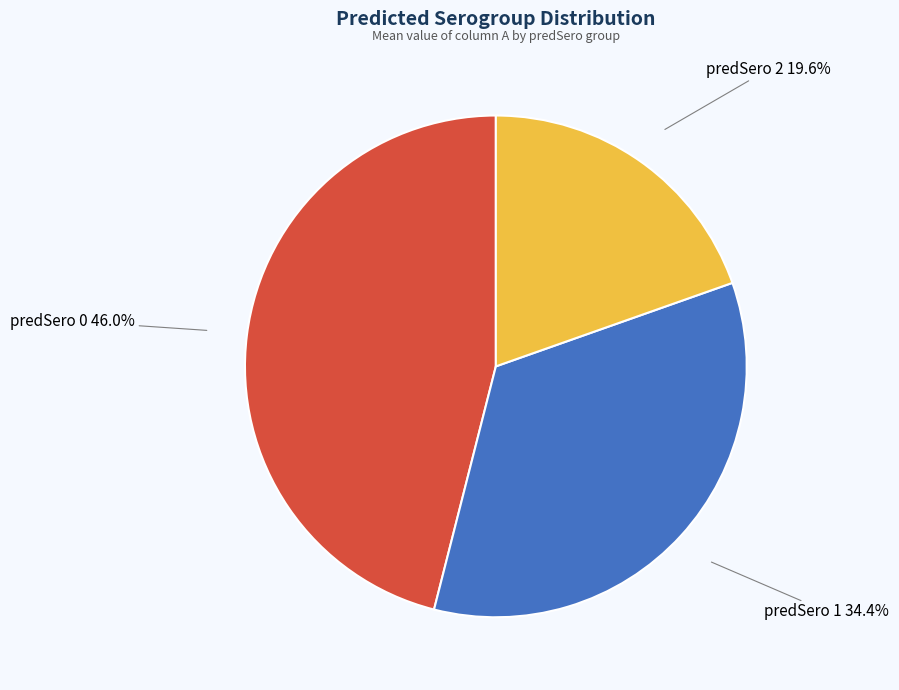

Is there a majority slice in this chart?

No